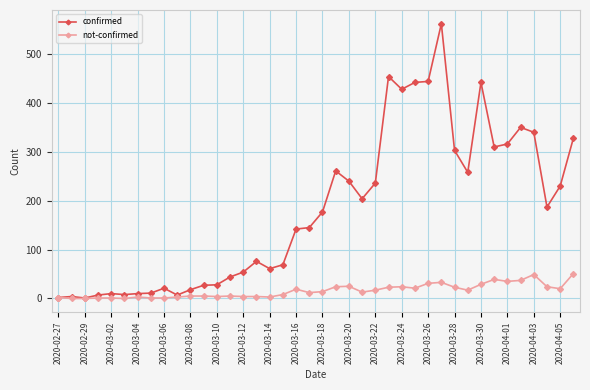

Which series has the widest spread of values?

confirmed